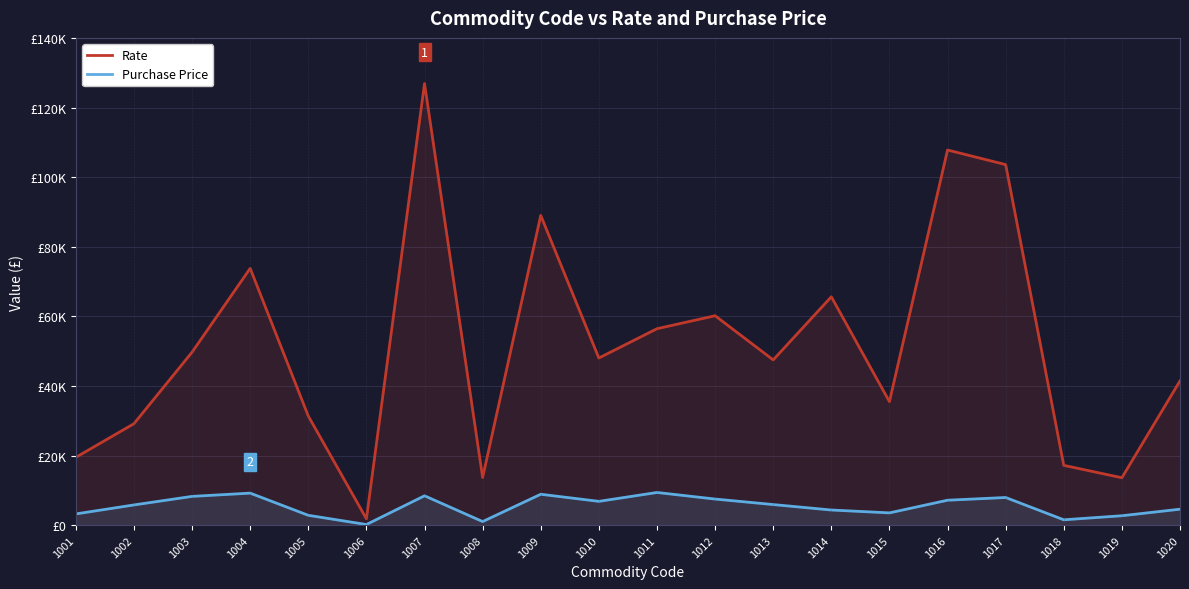

Where is Purchase Price nearest to the value 4807?

1020